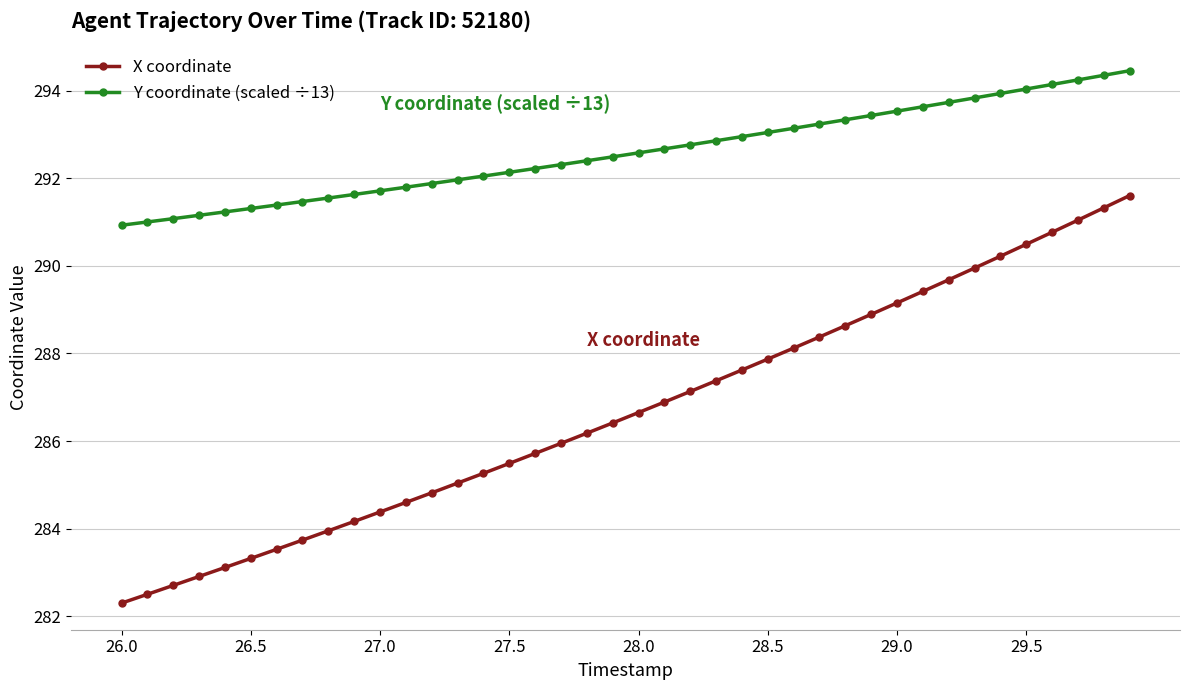

True or false: X coordinate and Y coordinate (scaled ÷13) intersect in this chart.

False